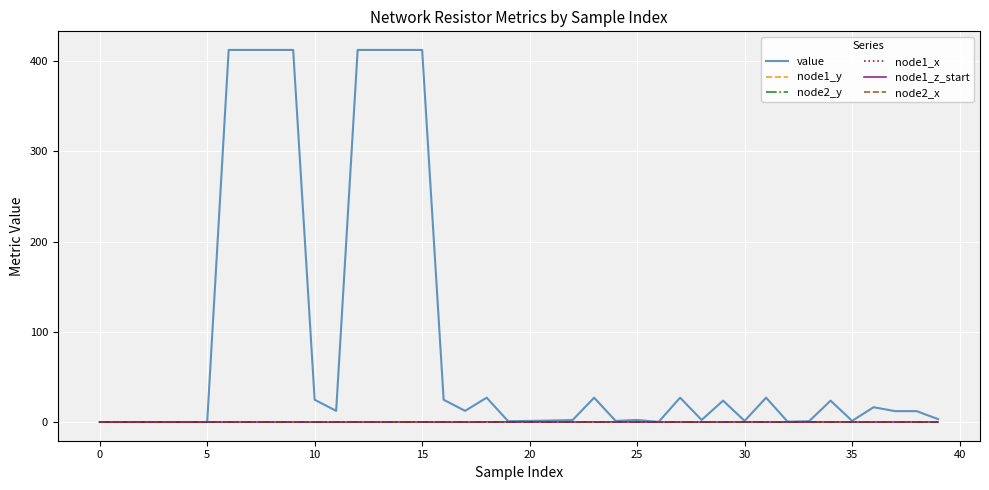

Which series has the largest range (max minus min)?

value